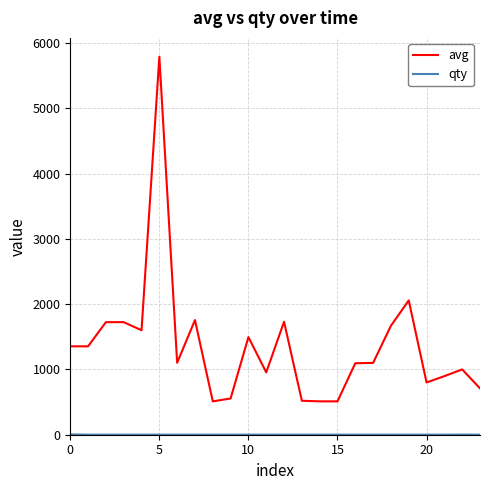

What is the difference between the maximum and minimum values in the avg series?

5277